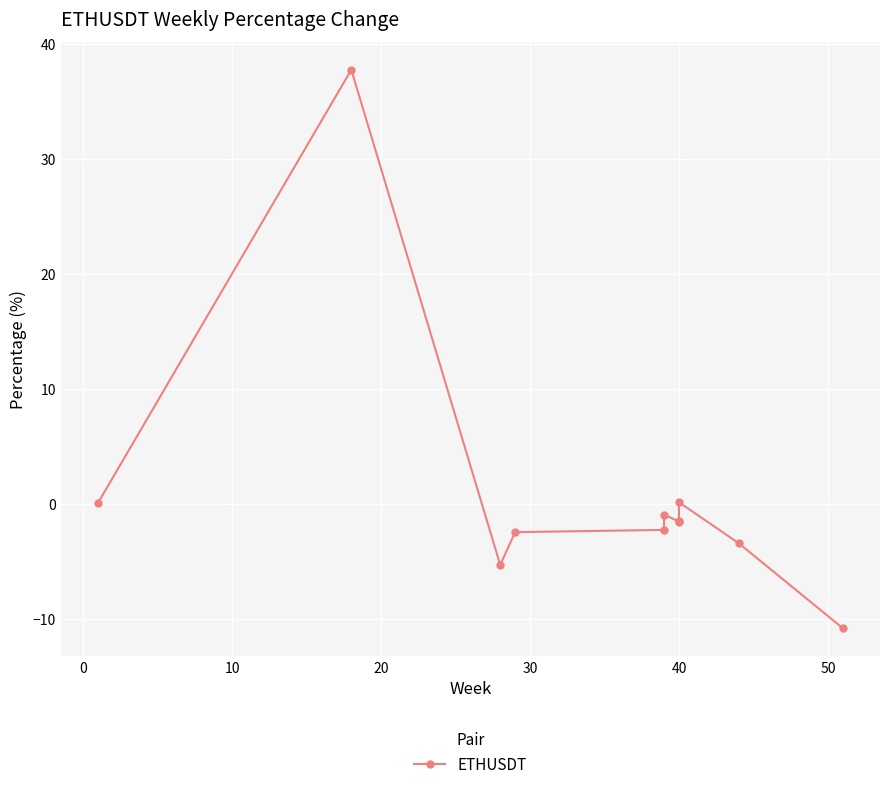

What is the smallest value displayed?

-10.8